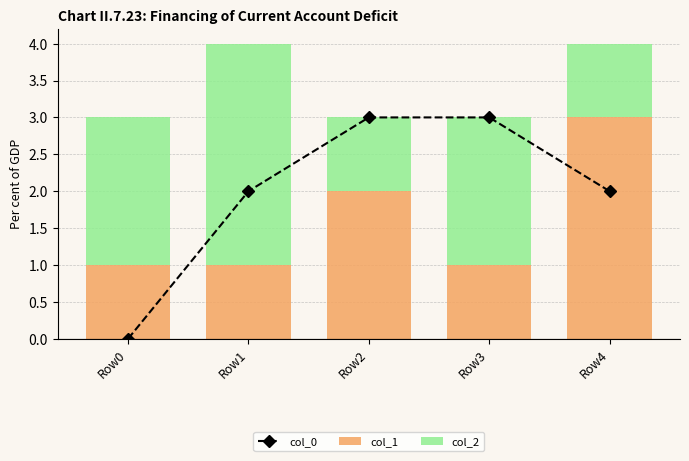

What value does the col_1 series have at Row3?

1